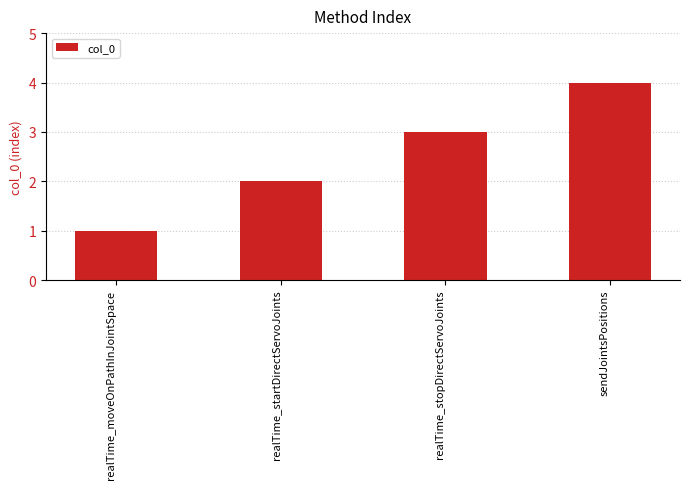

What is the difference between the second highest and minimum values?

2